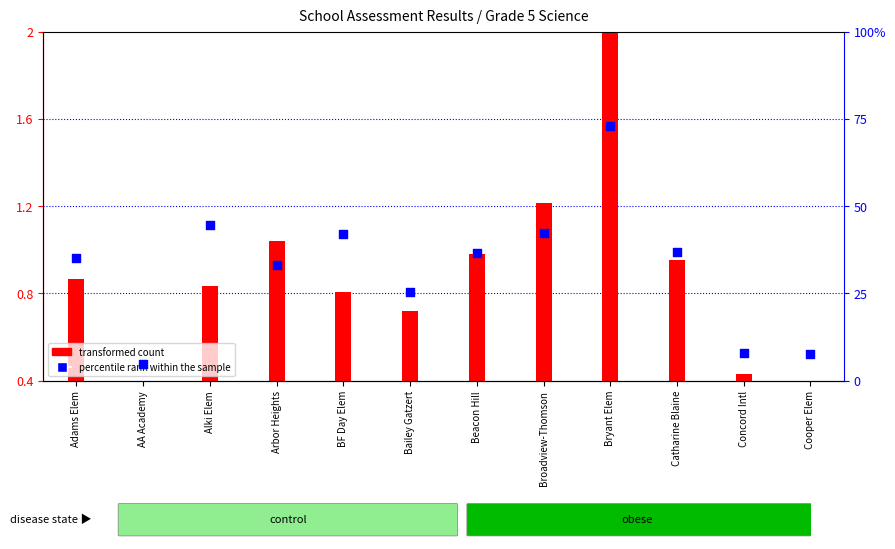

Which series reaches the minimum Y coordinate?

transformed count